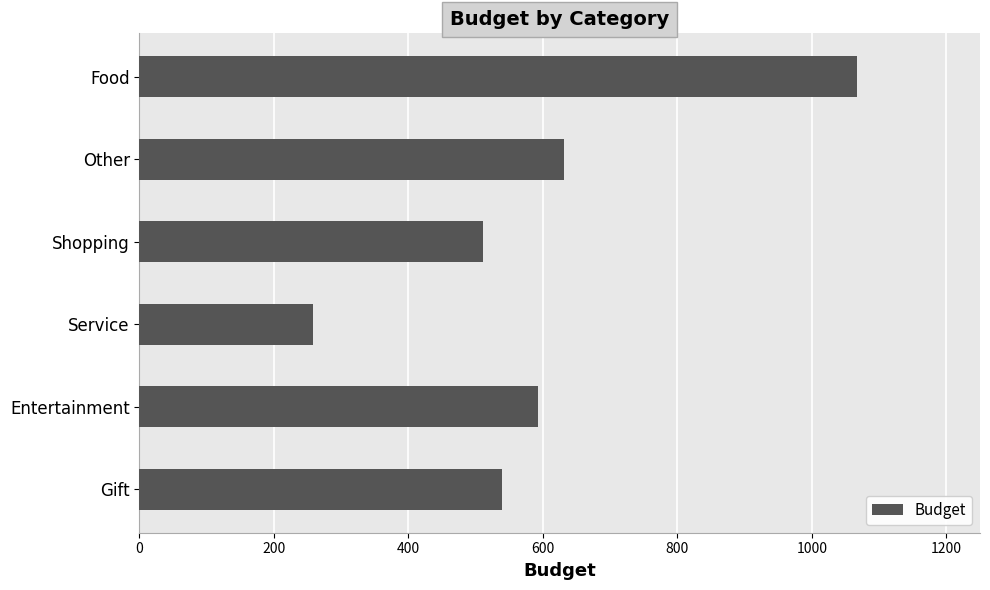

Is it true that the value at Shopping is 804.2?

False